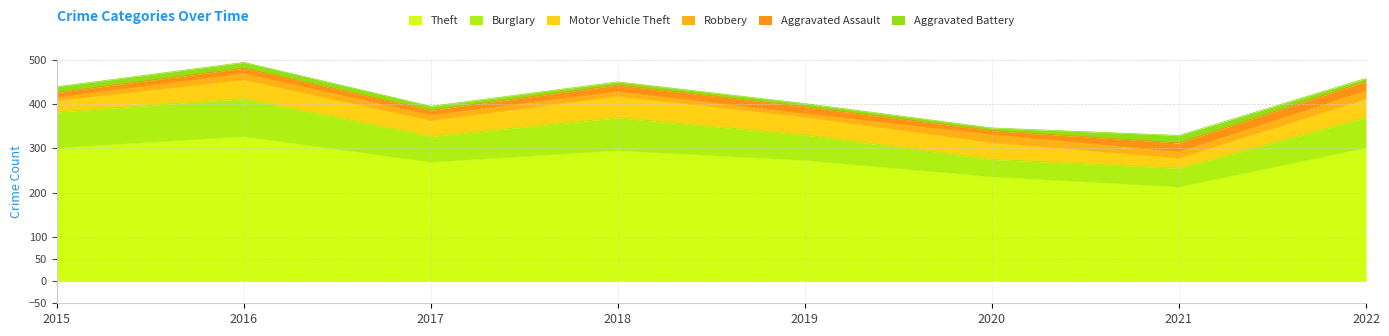

At which category does the chart reach its minimum across all series?

2020